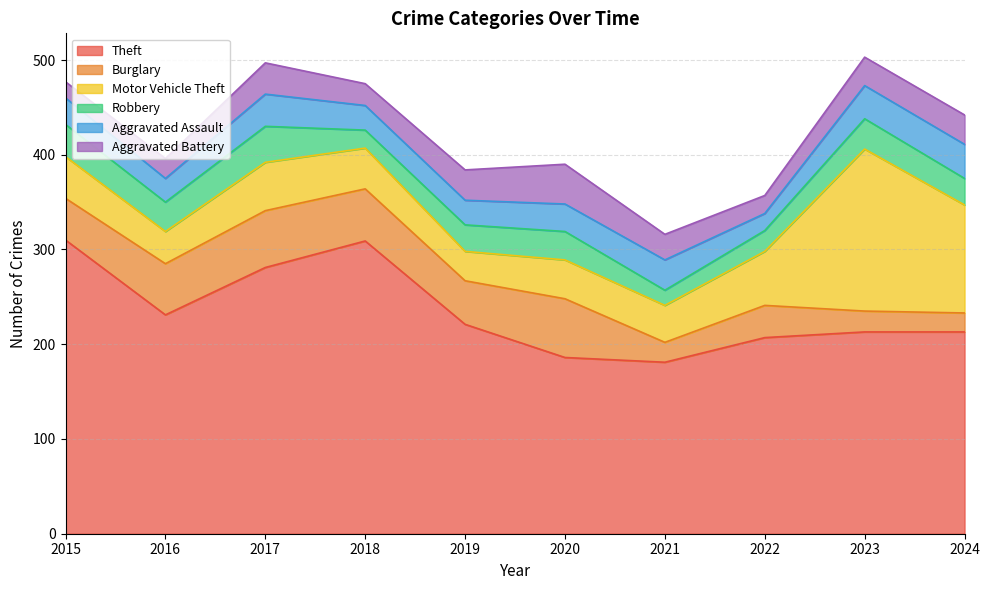

Between 2020 and 2018, which is larger?

2018